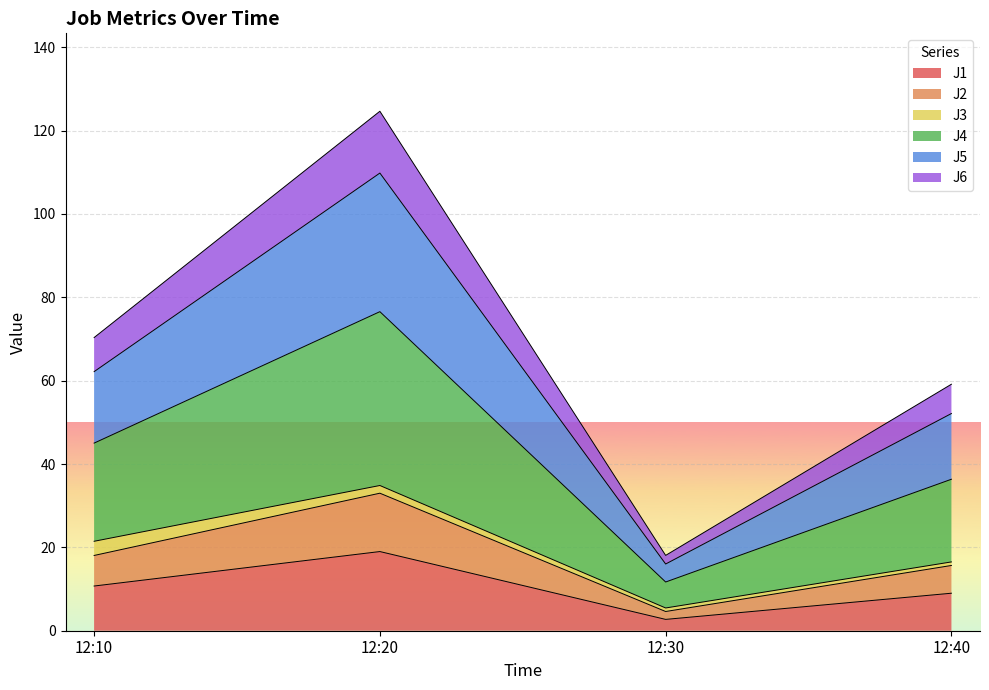

How many lines are shown in the chart?

6